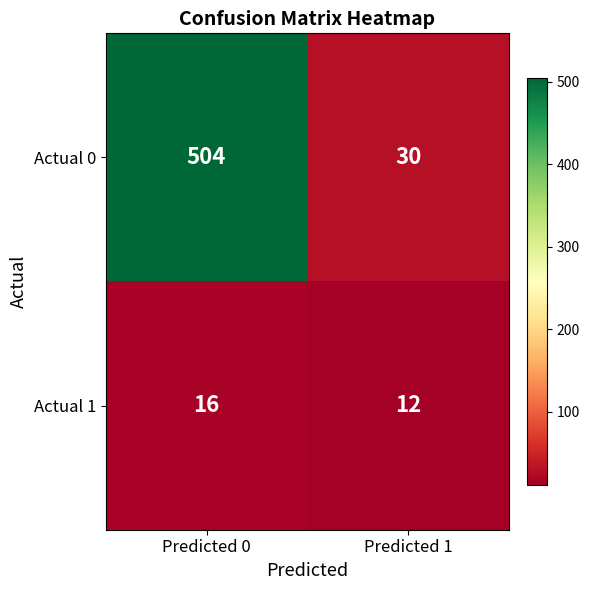

Which category has the lowest value across all series?

Predicted 1